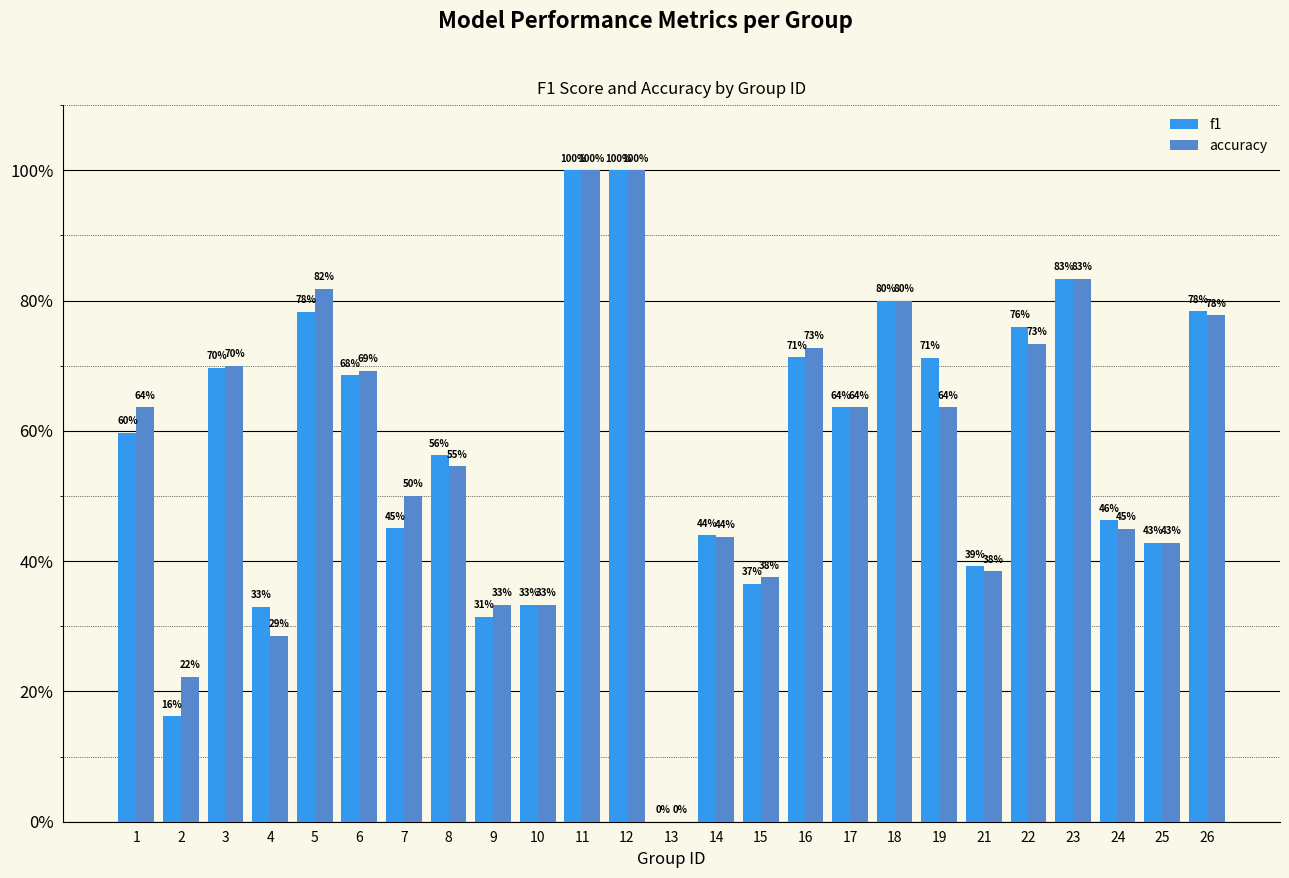

Does the chart contain stacked bars?

No